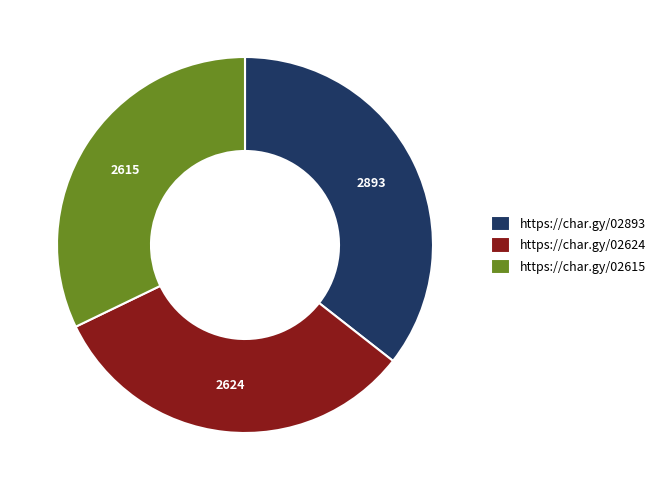

Does any single category account for the majority?

No